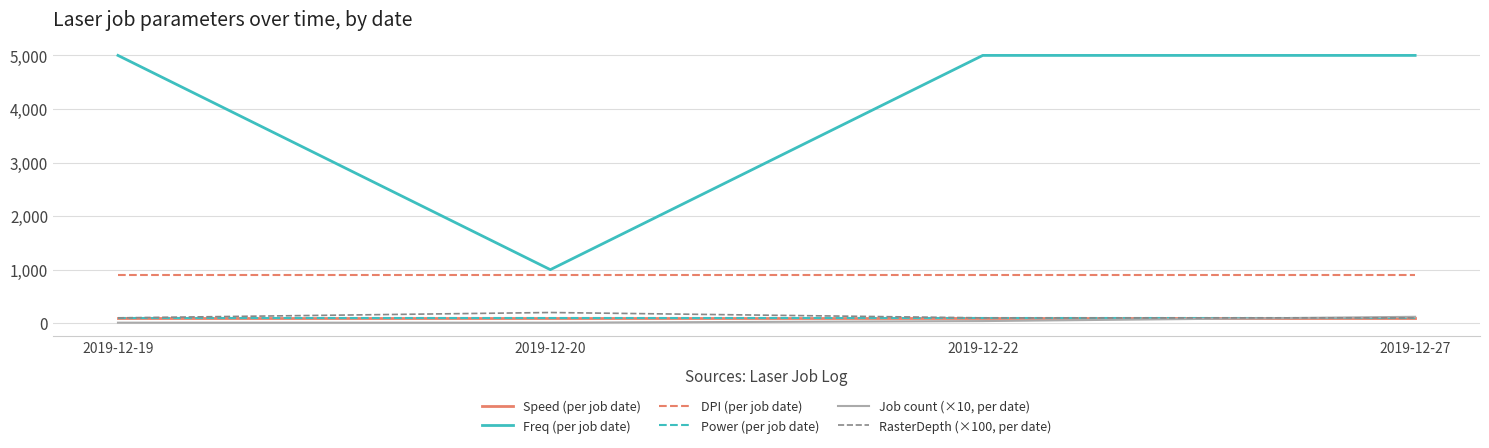

What is the sum of the Job count (×10, per date) values at 2019-12-27 and 2019-12-19?

130